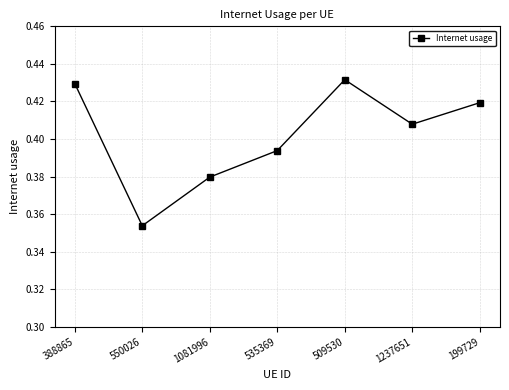

How many data points does each series have?

7